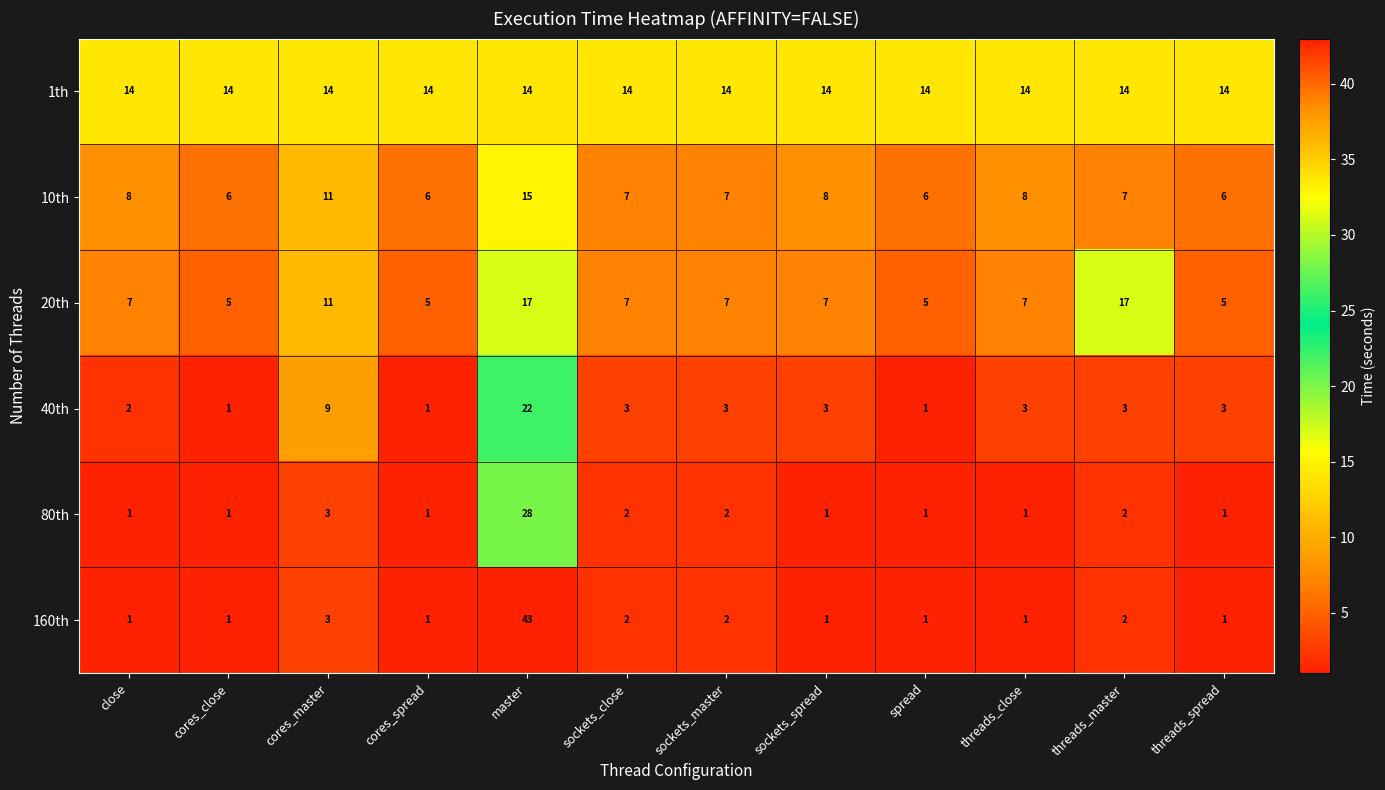

List the series in order of their peak value, highest first.

160th, 80th, 40th, 20th, 10th, 1th